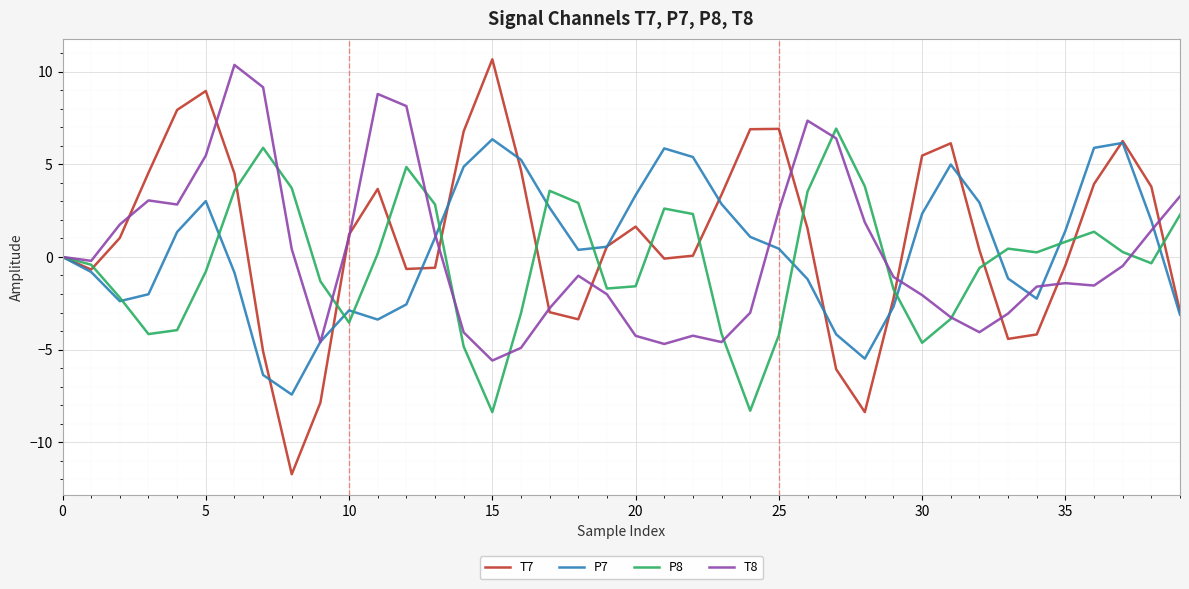

What is the maximum value for P8?

6.9